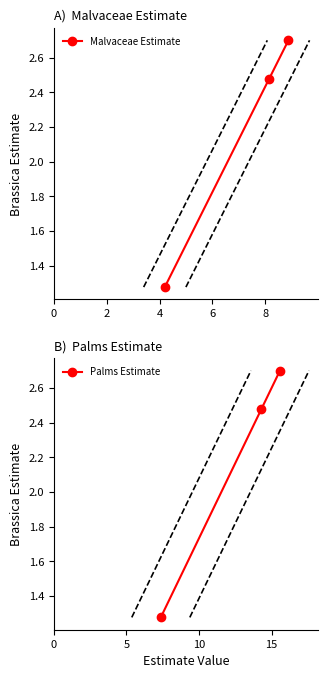

What is the value of the Malvaceae Estimate point at the 3rd from the left?

2.7